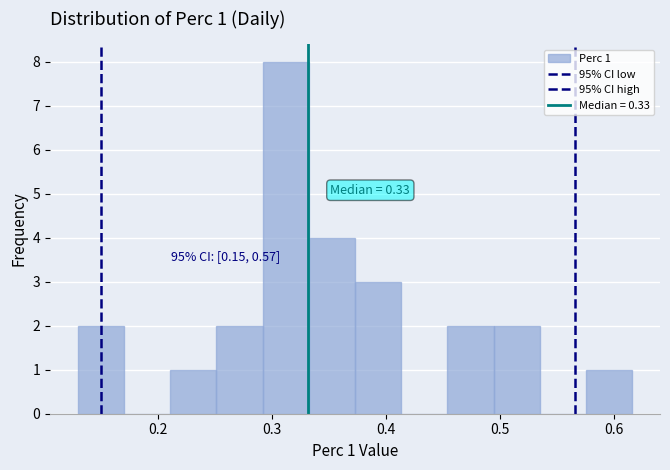

Which range on the x-axis has the tallest bar?

0.29 to 0.33